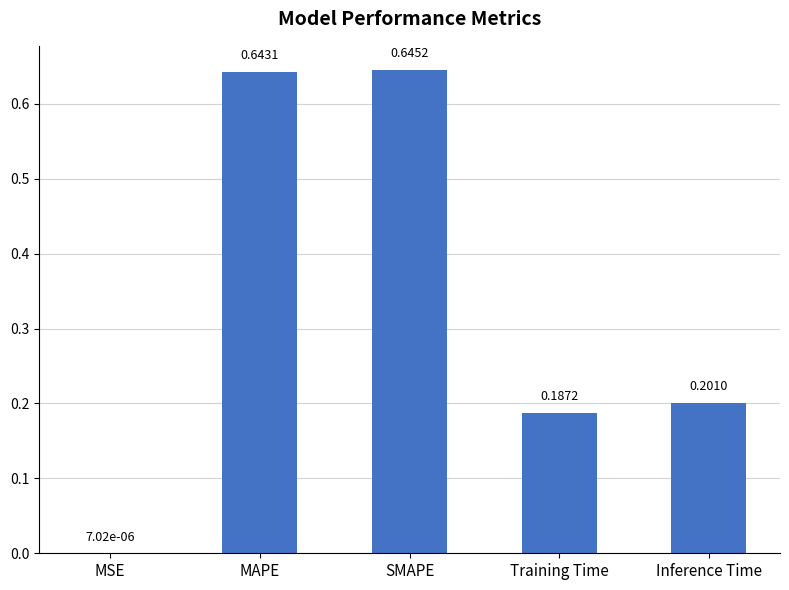

Which category has the highest value across all series?

SMAPE